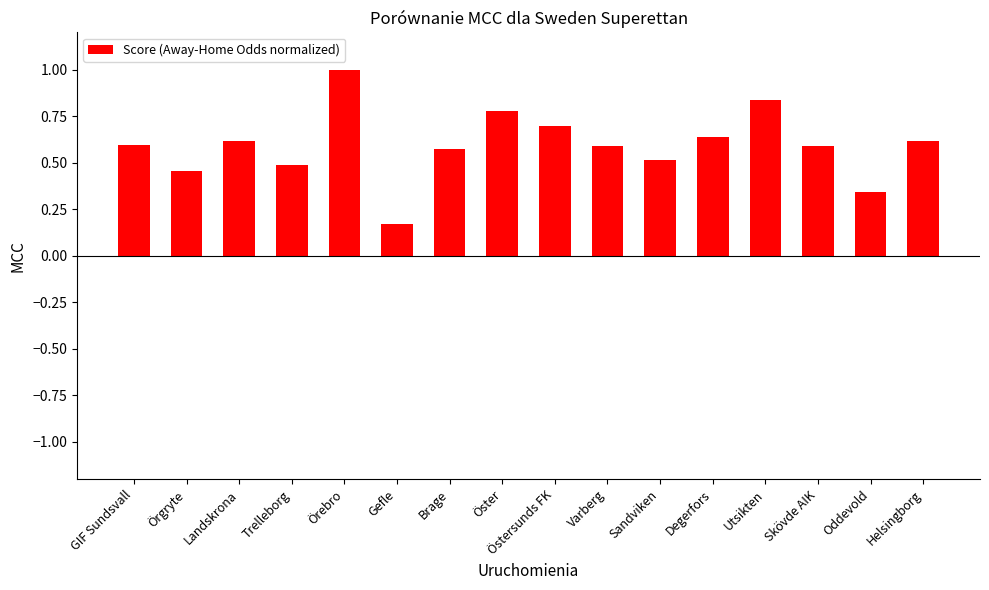

What value does the data have at Örebro?

1.0